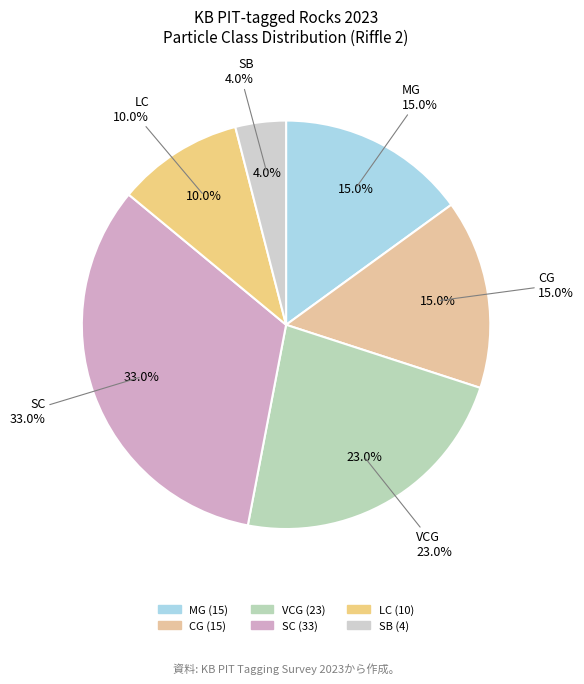

What percentage do SB and MG together represent?

19.0%